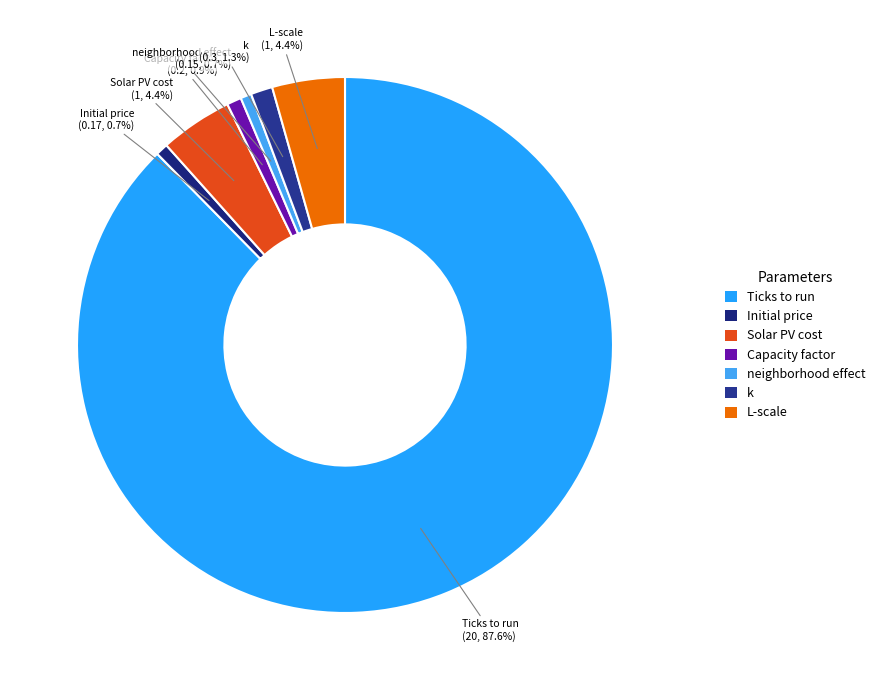

How many slices are in this pie chart?

7